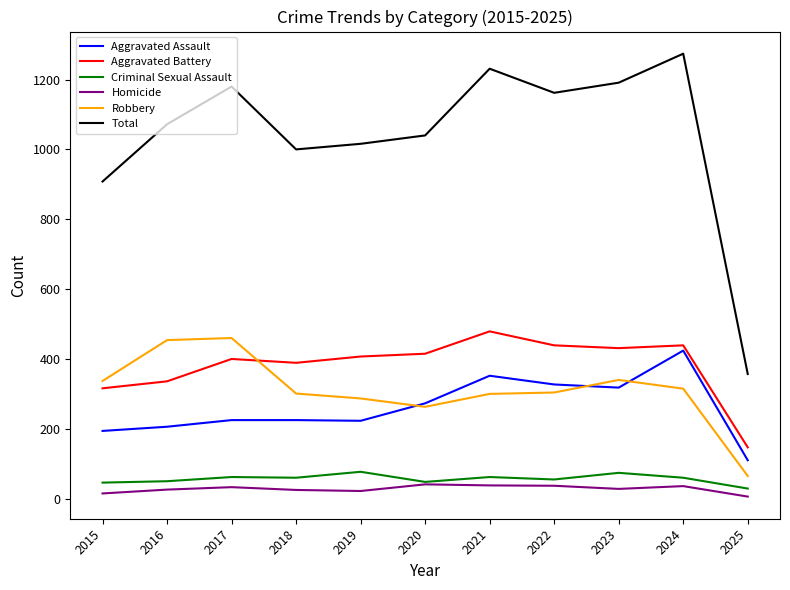

Which series changed the most between 2016 and 2017?

Total